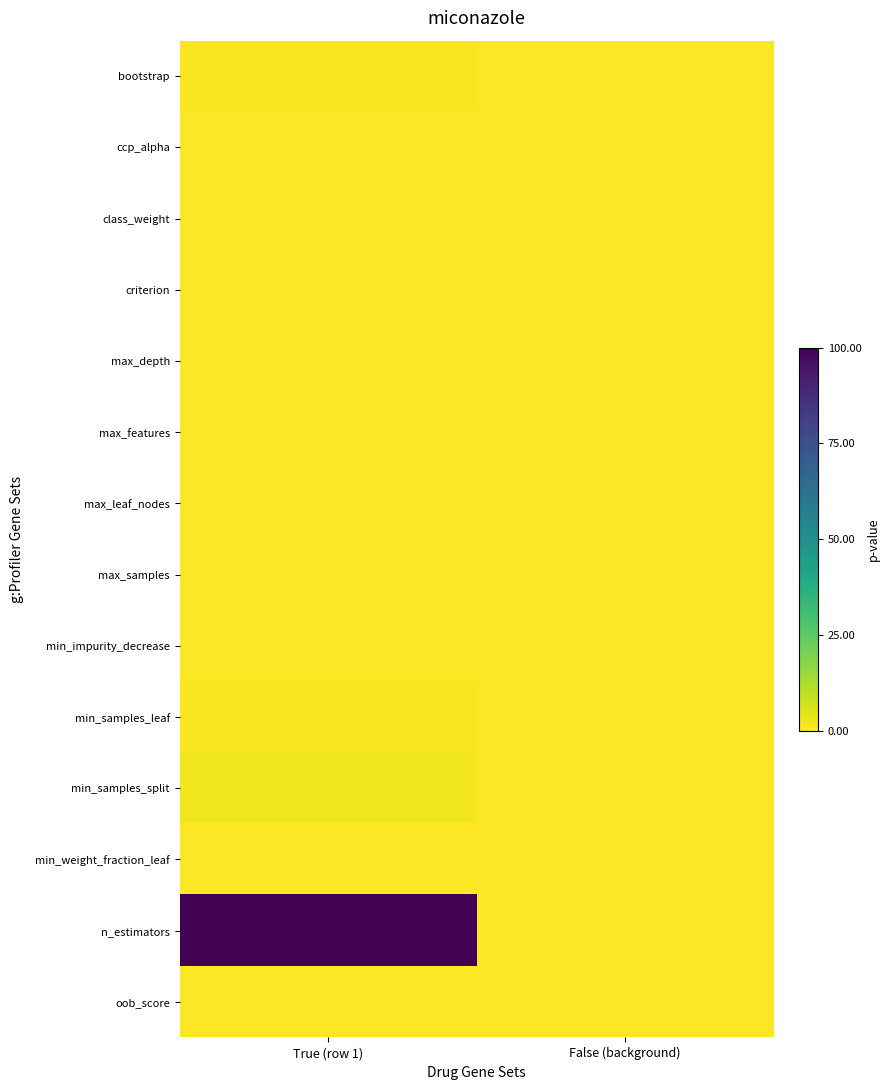

Reading right to left, list all the values displayed in this chart.

bootstrap: False (background)=0	True (row 1)=1
ccp_alpha: False (background)=0	True (row 1)=0
class_weight: False (background)=0	True (row 1)=0
criterion: False (background)=0	True (row 1)=0
max_depth: False (background)=0	True (row 1)=0
max_features: False (background)=0	True (row 1)=0
max_leaf_nodes: False (background)=0	True (row 1)=0
max_samples: False (background)=0	True (row 1)=0
min_impurity_decrease: False (background)=0	True (row 1)=0
min_samples_leaf: False (background)=0	True (row 1)=1
min_samples_split: False (background)=0	True (row 1)=2
min_weight_fraction_leaf: False (background)=0	True (row 1)=0
n_estimators: False (background)=0	True (row 1)=100
oob_score: False (background)=0	True (row 1)=0